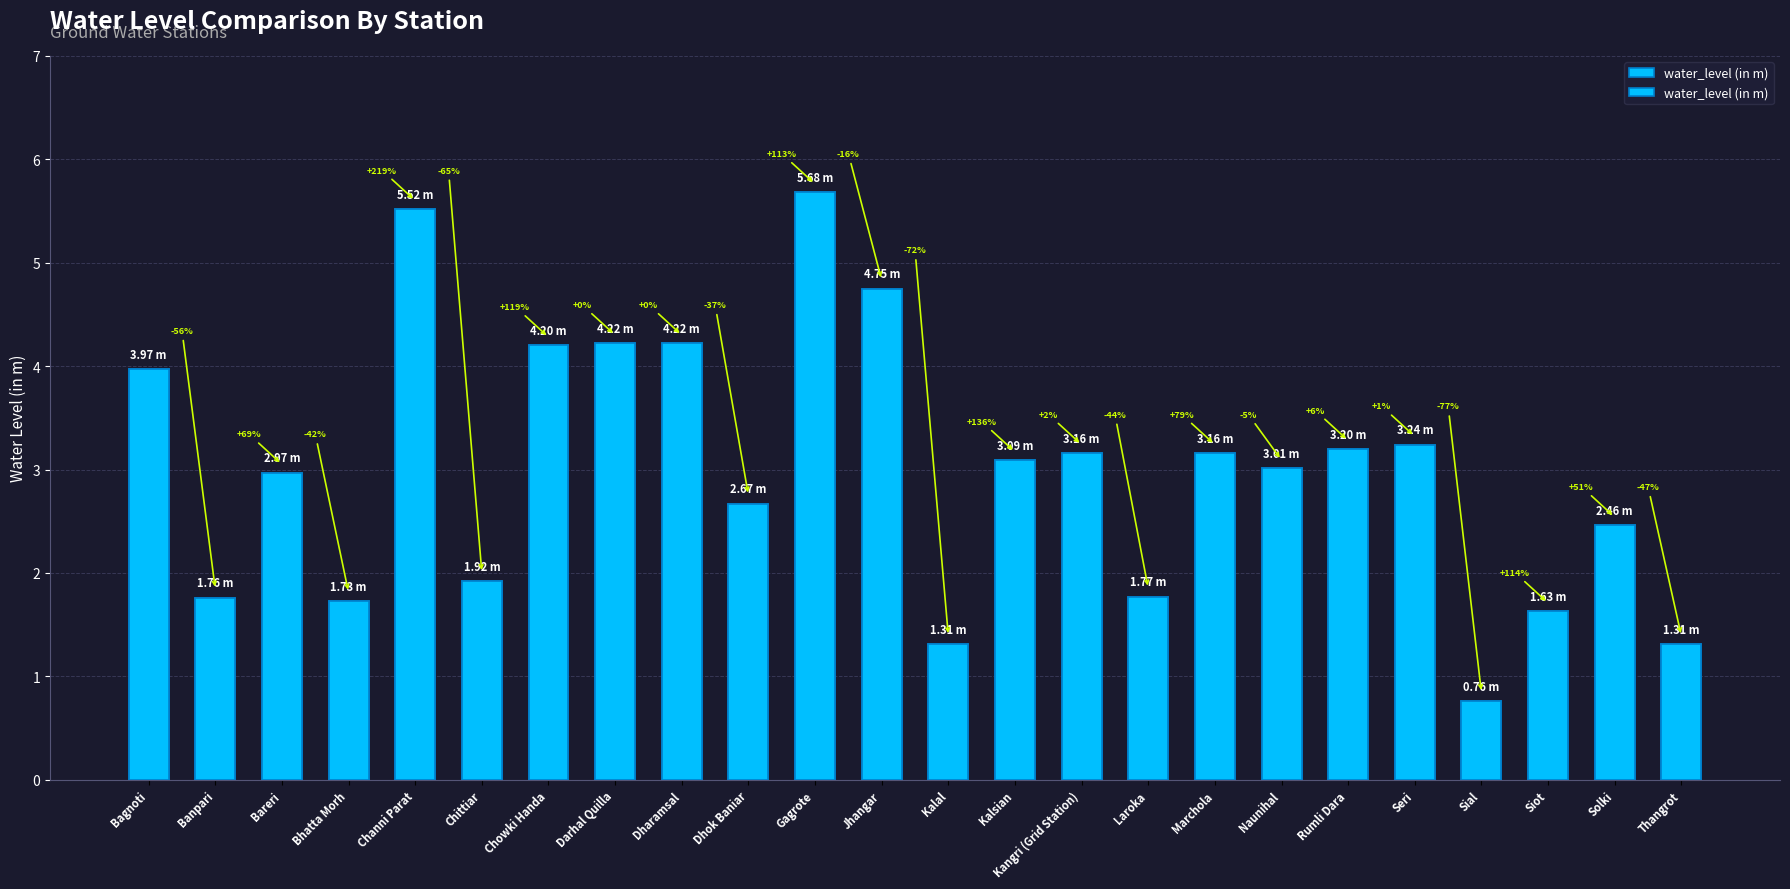

Which label corresponds to the smallest value in the chart?

Sial